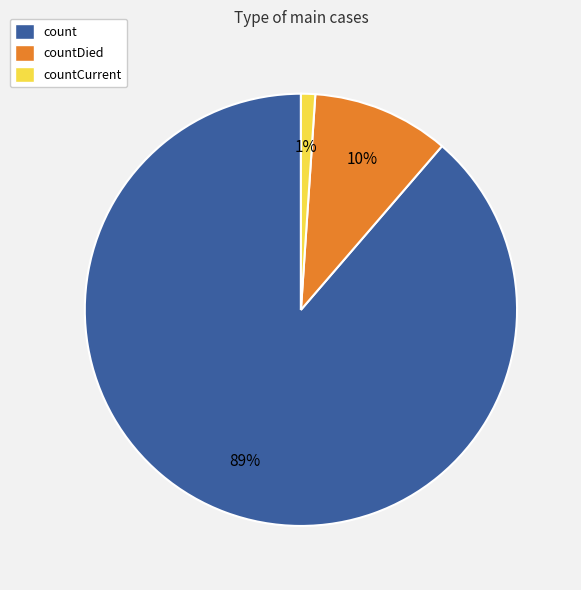

Is there a majority slice in this chart?

Yes